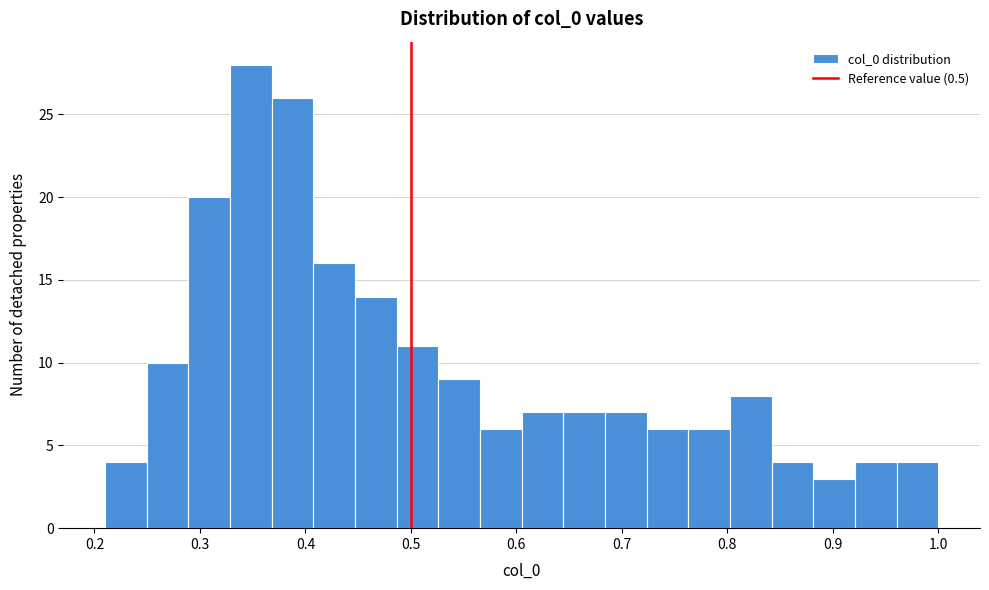

Around what value on the x-axis is the tallest bar? Give the approximate position of its centre, as read against the axis.

0.35